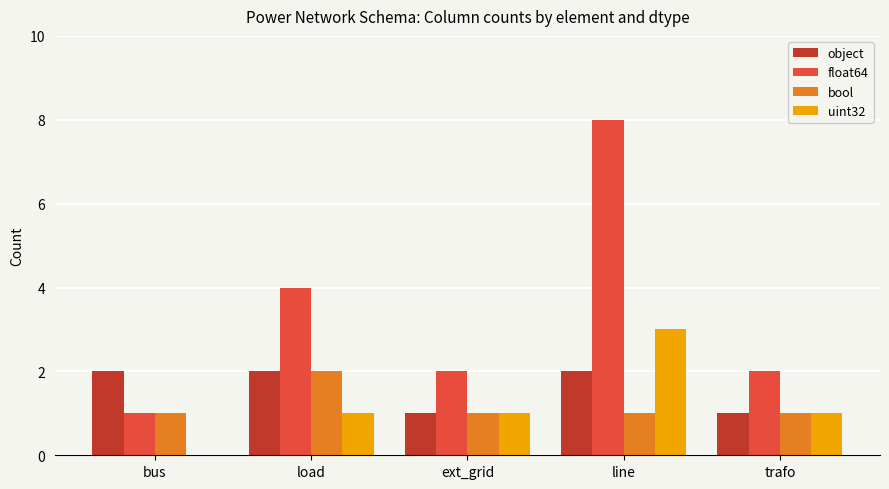

Which category has the highest value in the uint32 series?

line